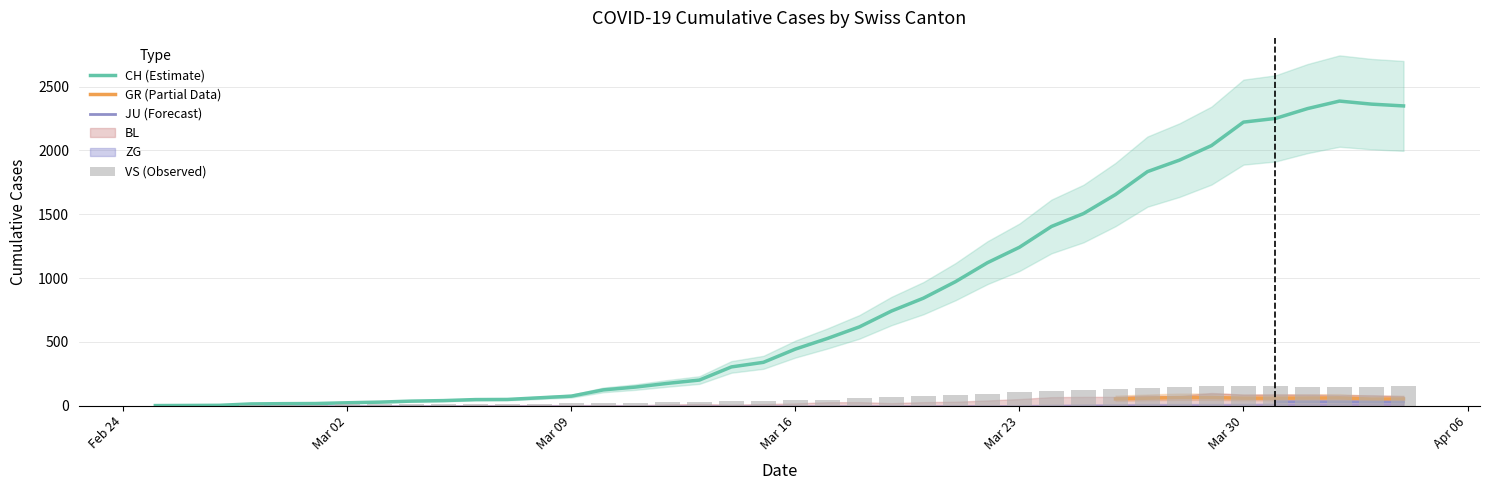

The value of JU at 10 is 5. True or false?

True